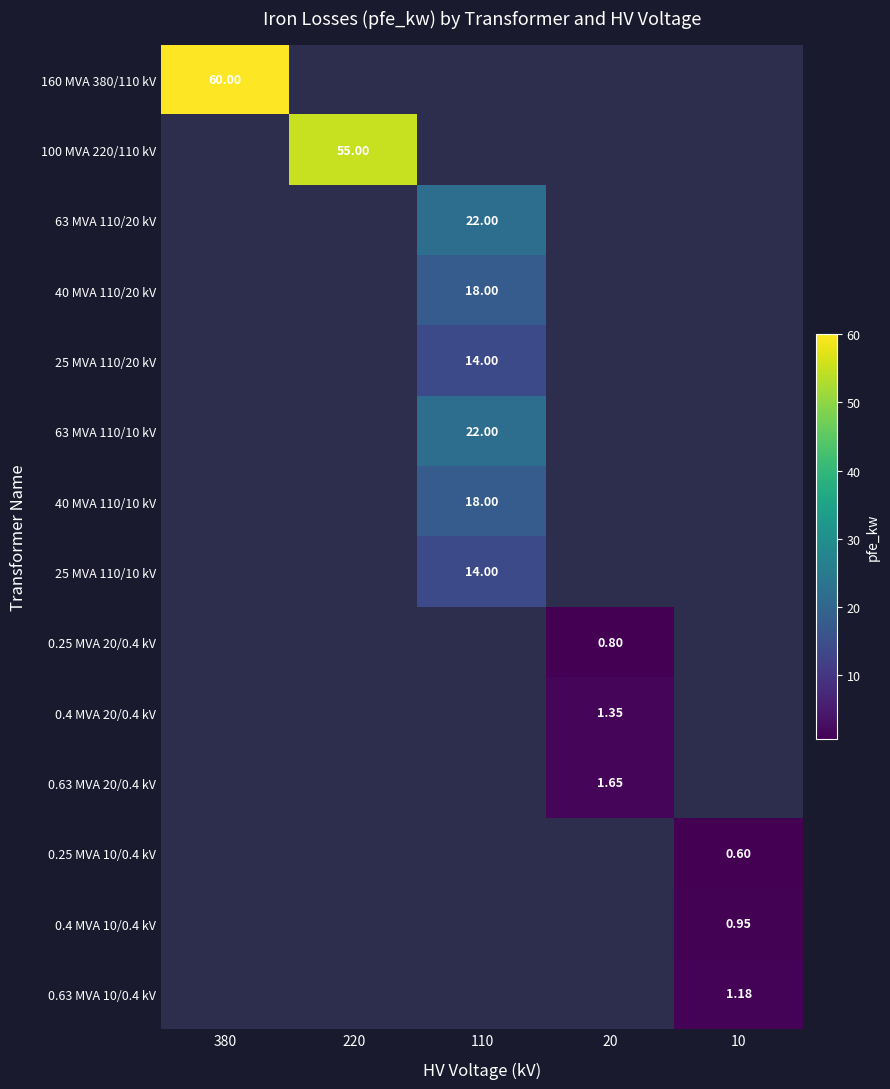

Which series has the largest range (max minus min)?

160 MVA 380/110 kV